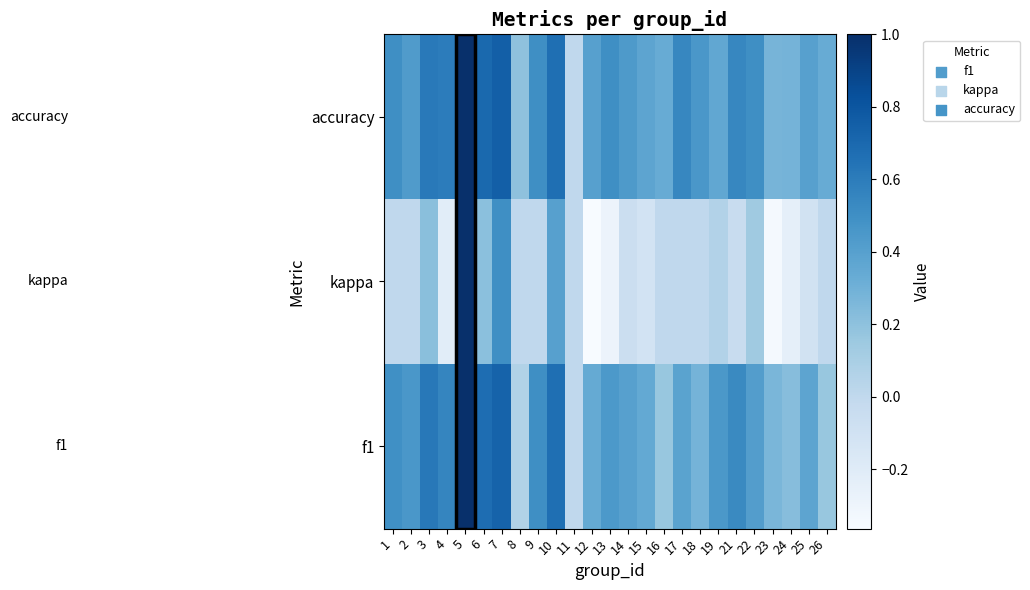

Reading left to right, transcribe all the data shown in this chart.

f1: 1=0.5	2=0.5	3=0.6	4=0.6	5=1.0	6=0.7	7=0.7	8=0.1	9=0.5	10=0.7	11=0.0	12=0.3	13=0.4	14=0.4	15=0.3	16=0.2	17=0.4	18=0.3	19=0.5	21=0.5	22=0.4	23=0.3	24=0.2	25=0.4	26=0.2
kappa: 1=0.0	2=0.0	3=0.2	4=-0.2	5=1.0	6=0.2	7=0.5	8=0.0	9=0.0	10=0.4	11=0.0	12=-0.4	13=-0.3	14=-0.1	15=-0.1	16=0.0	17=0.0	18=0.0	19=0.1	21=-0.0	22=0.1	23=-0.3	24=-0.2	25=-0.1	26=0.0
accuracy: 1=0.5	2=0.4	3=0.6	4=0.6	5=1.0	6=0.7	7=0.8	8=0.2	9=0.5	10=0.7	11=0.0	12=0.4	13=0.5	14=0.4	15=0.4	16=0.3	17=0.5	18=0.5	19=0.4	21=0.5	22=0.5	23=0.3	24=0.3	25=0.4	26=0.3